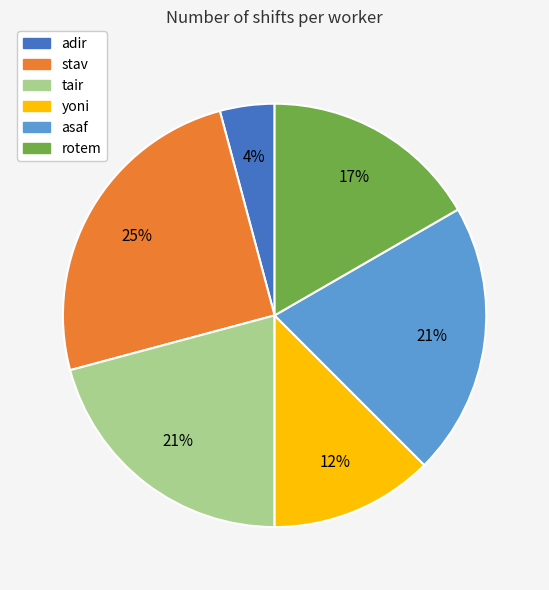

Which category has the smallest portion of the pie?

adir